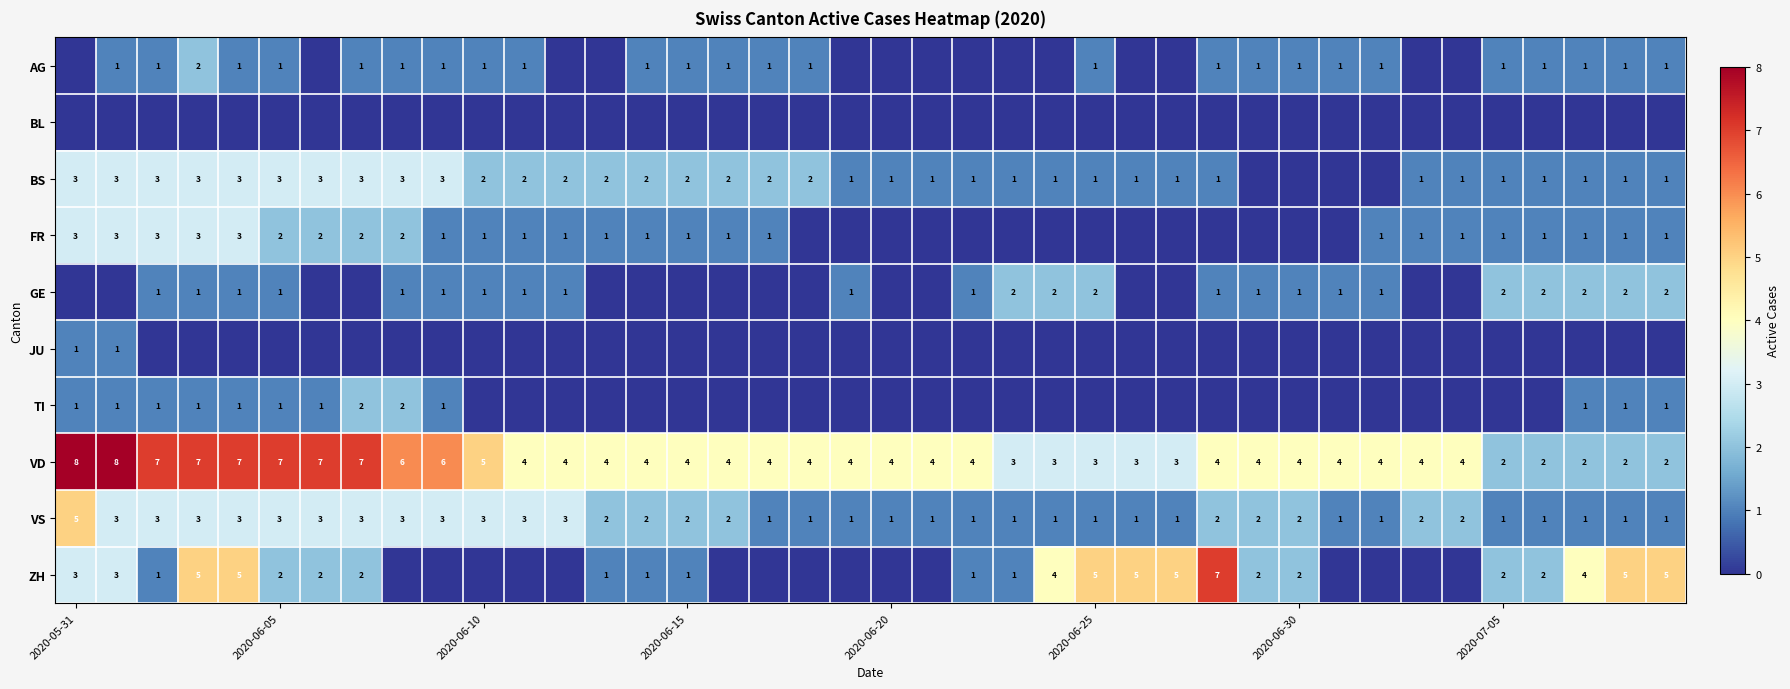

What is the difference between the maximum and second lowest values in the VS series?

4